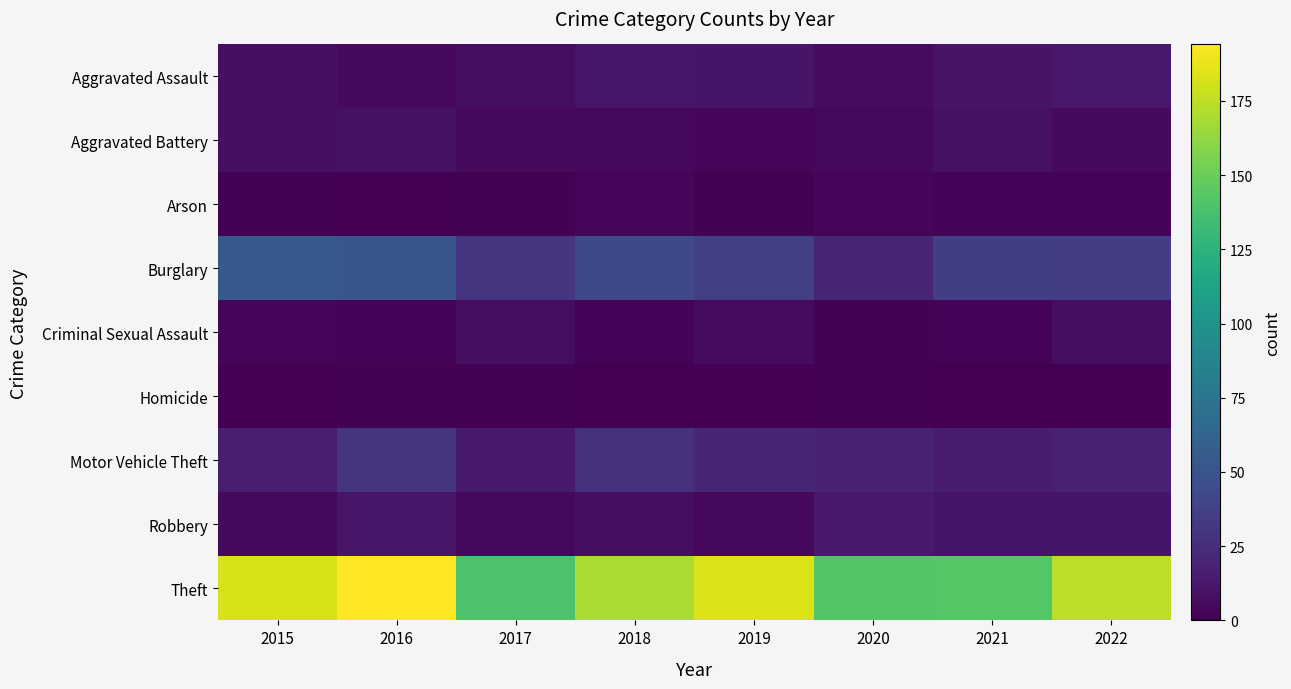

Reading left to right, what are all the values shown in this chart?

Aggravated Assault: 2015=8	2016=5	2017=7	2018=12	2019=11	2020=6	2021=10	2022=13
Aggravated Battery: 2015=8	2016=9	2017=5	2018=4	2019=3	2020=4	2021=9	2022=5
Arson: 2015=1	2016=0	2017=1	2018=3	2019=1	2020=3	2021=2	2022=2
Burglary: 2015=55	2016=52	2017=29	2018=43	2019=37	2020=20	2021=36	2022=35
Criminal Sexual Assault: 2015=3	2016=2	2017=7	2018=2	2019=6	2020=1	2021=2	2022=7
Homicide: 2015=0	2016=1	2017=1	2018=0	2019=0	2020=1	2021=0	2022=0
Motor Vehicle Theft: 2015=16	2016=30	2017=14	2018=28	2019=21	2020=19	2021=15	2022=18
Robbery: 2015=5	2016=12	2017=4	2018=7	2019=4	2020=14	2021=11	2022=11
Theft: 2015=182	2016=194	2017=140	2018=169	2019=184	2020=142	2021=143	2022=175